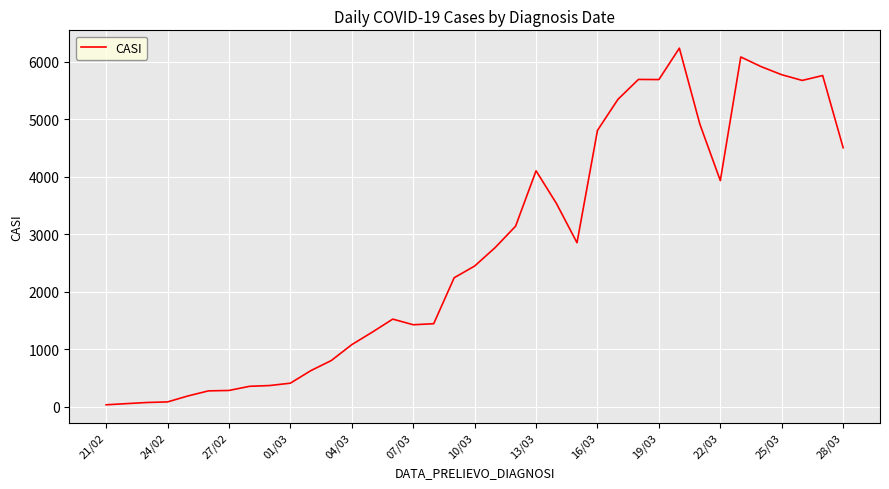

What is the greatest value displayed?

6238